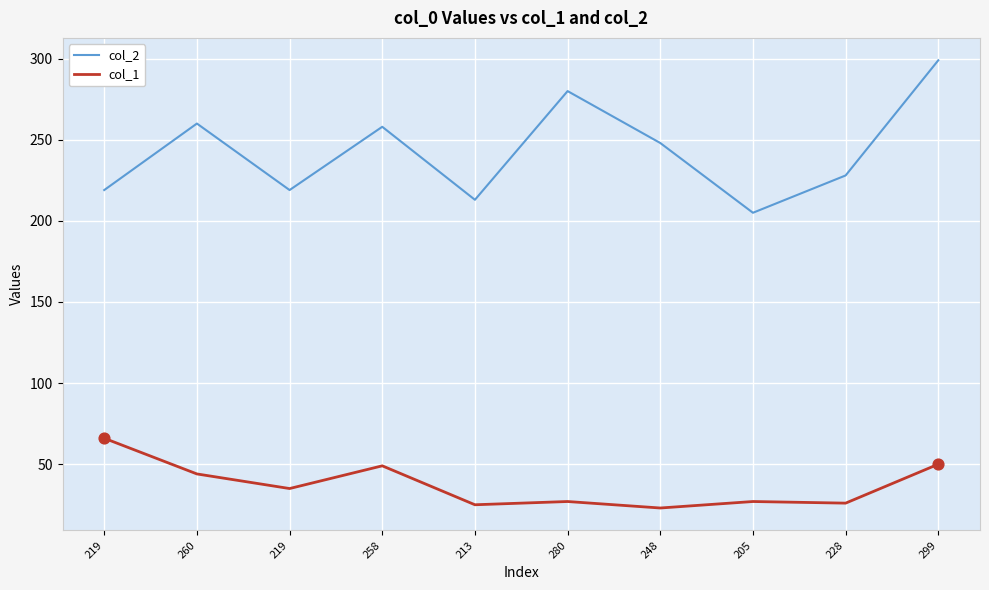

What are all the series names shown in the legend?

col_2, col_1